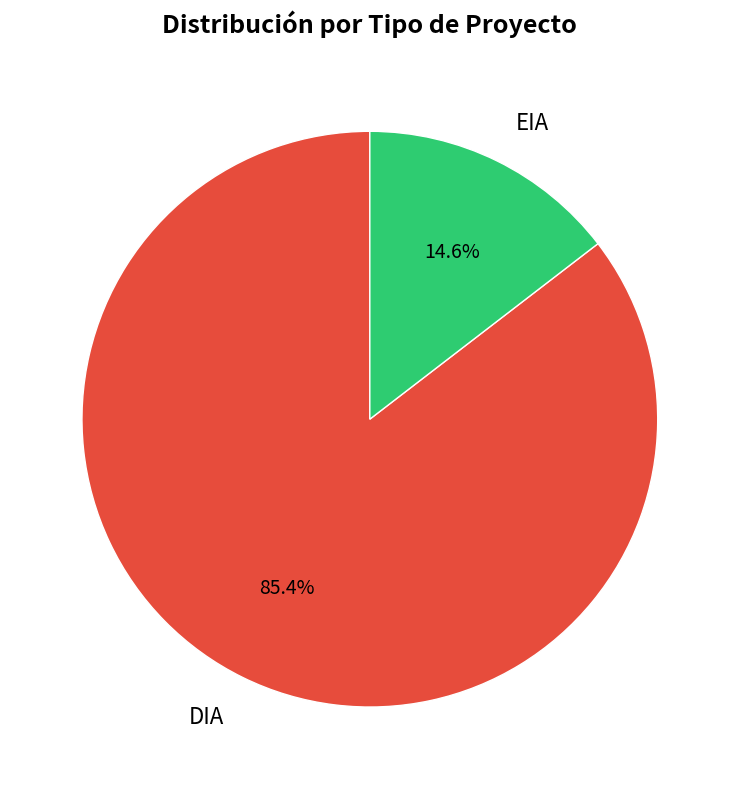

How many slices are in this pie chart?

2